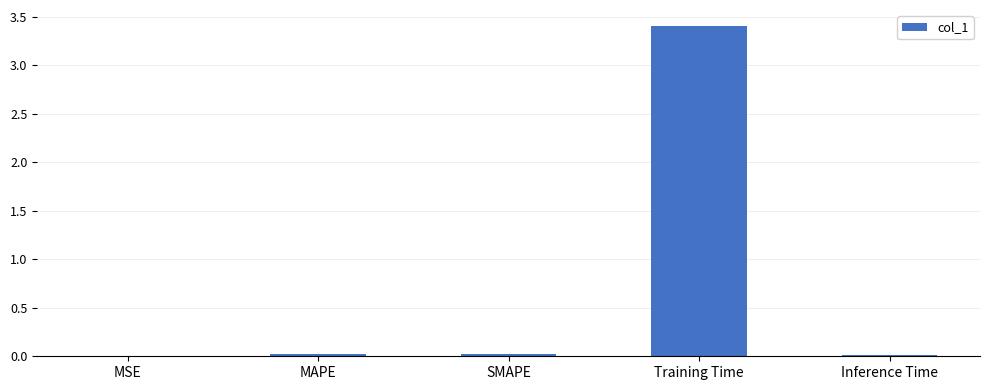

True or false: the data shows 6.1 at Training Time.

False